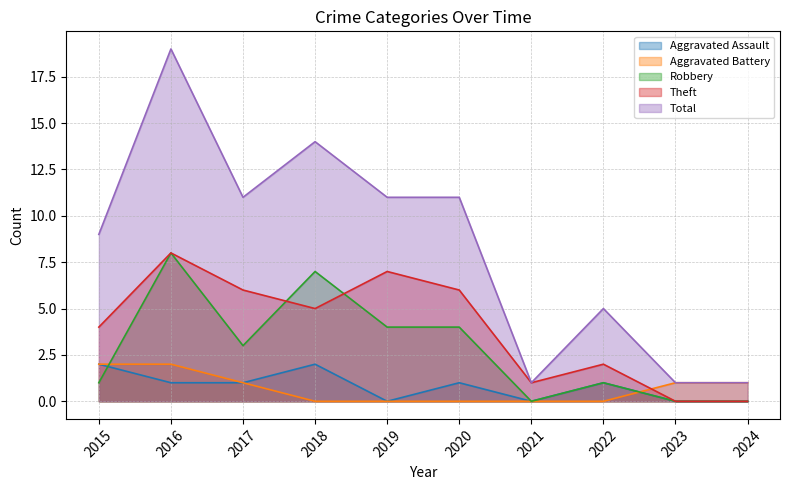

Reading right to left, extract all data points from this chart.

Aggravated Assault: 2024=0	2023=0	2022=1	2021=0	2020=1	2019=0	2018=2	2017=1	2016=1	2015=2
Aggravated Battery: 2024=1	2023=1	2022=0	2021=0	2020=0	2019=0	2018=0	2017=1	2016=2	2015=2
Robbery: 2024=0	2023=0	2022=1	2021=0	2020=4	2019=4	2018=7	2017=3	2016=8	2015=1
Theft: 2024=0	2023=0	2022=2	2021=1	2020=6	2019=7	2018=5	2017=6	2016=8	2015=4
Total: 2024=1	2023=1	2022=5	2021=1	2020=11	2019=11	2018=14	2017=11	2016=19	2015=9